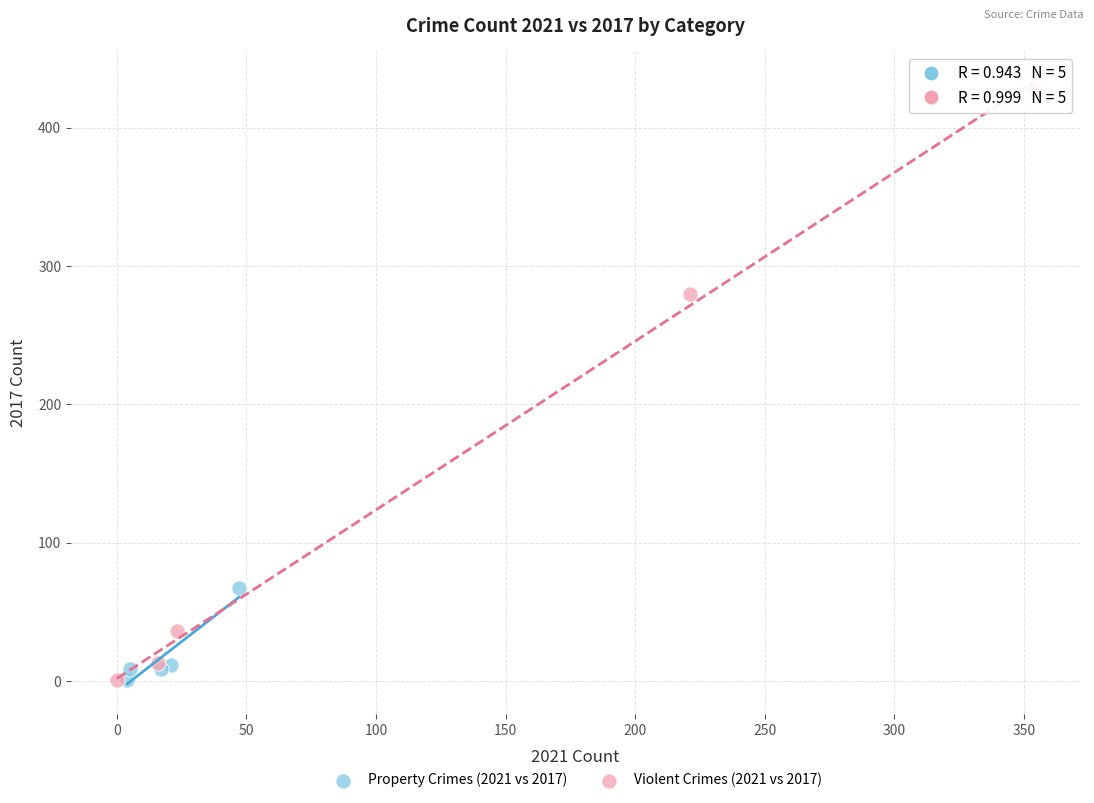

Which series contains the highest Y value?

Violent Crimes (2021 vs 2017)